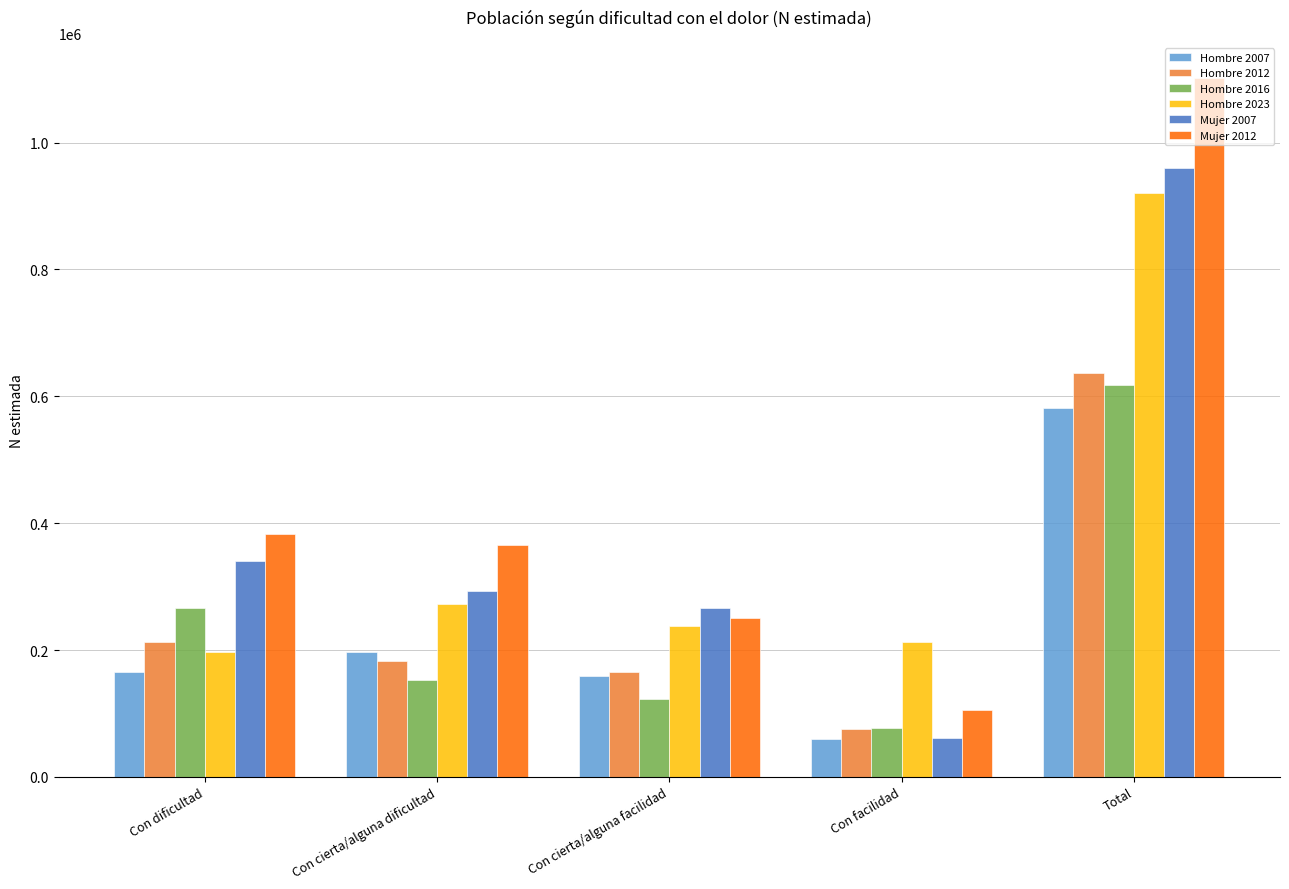

At which category is the sum across all series the highest?

Total